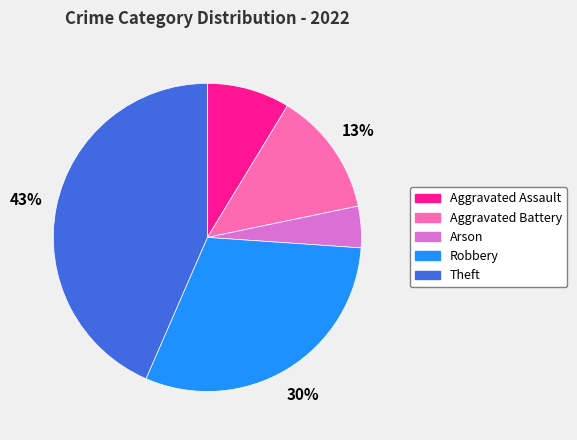

Does Robbery account for over 50% of the chart?

No